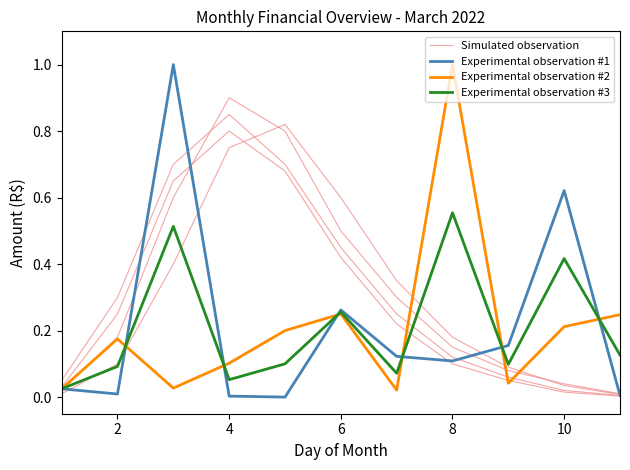

How many interior local valleys does the Experimental observation #1 series have?

3